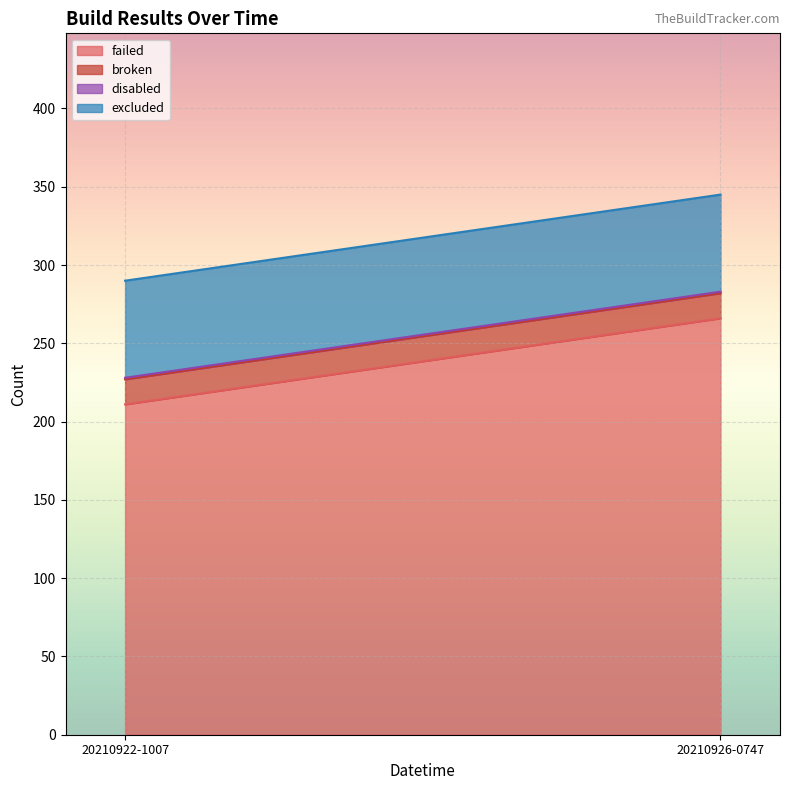

How many series are shown in this chart?

4